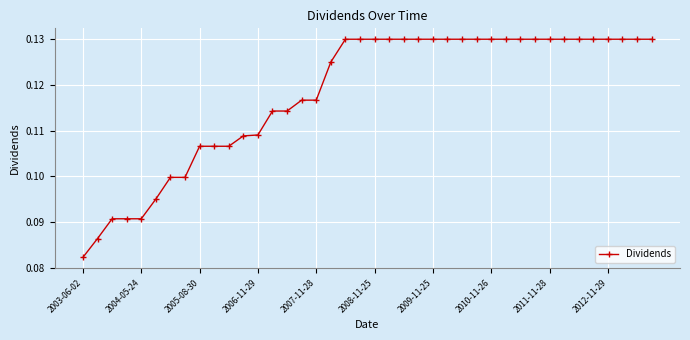

How many values are between 0 and 1?

40